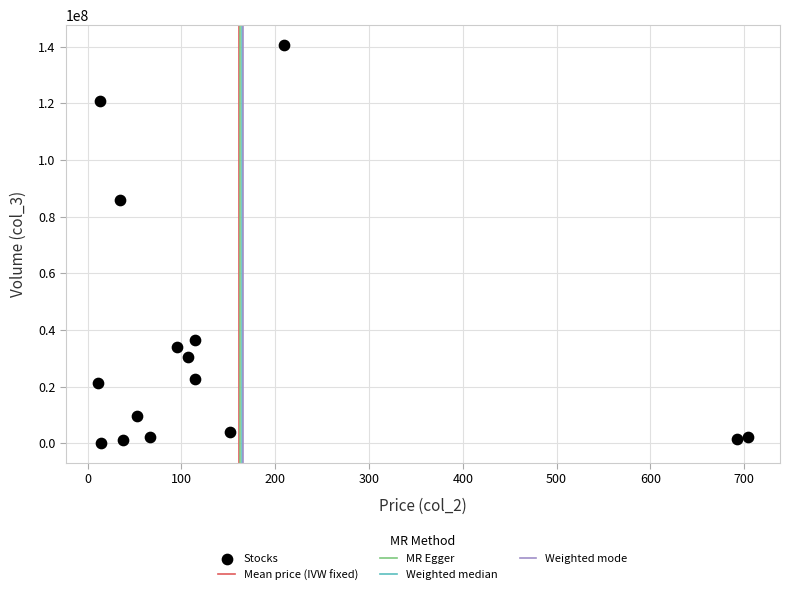

What Y value in the scatter plot is closest to 70355318?

85952323